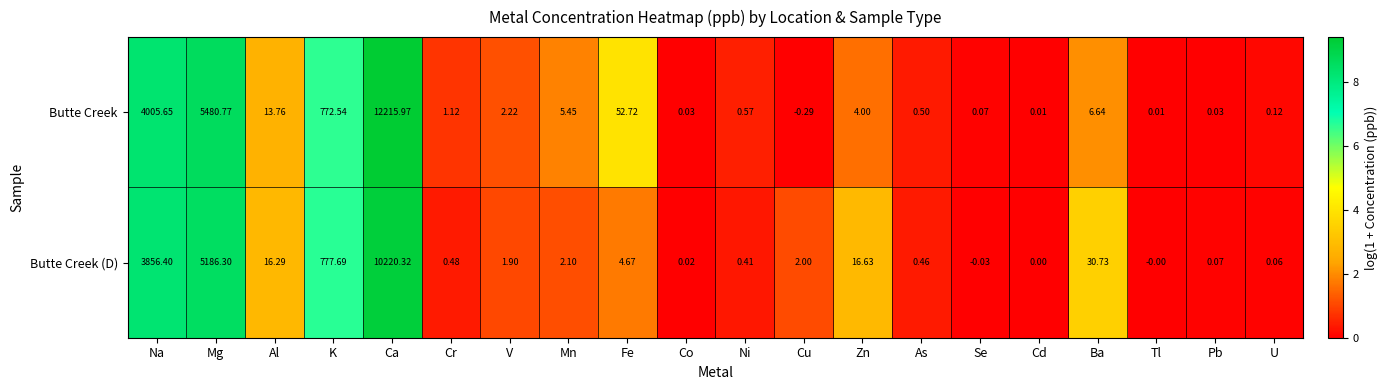

List the series in order of their peak value, lowest first.

Butte Creek (D), Butte Creek